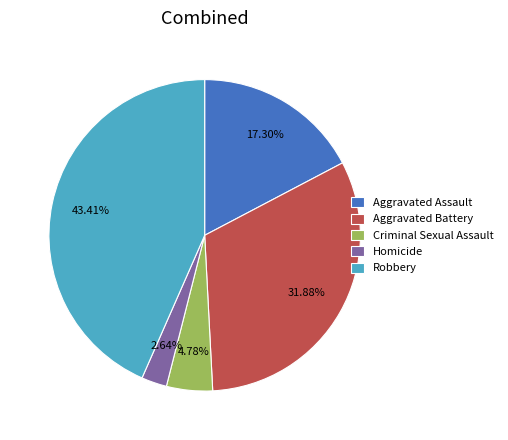

Which category has the biggest portion of the pie?

Robbery